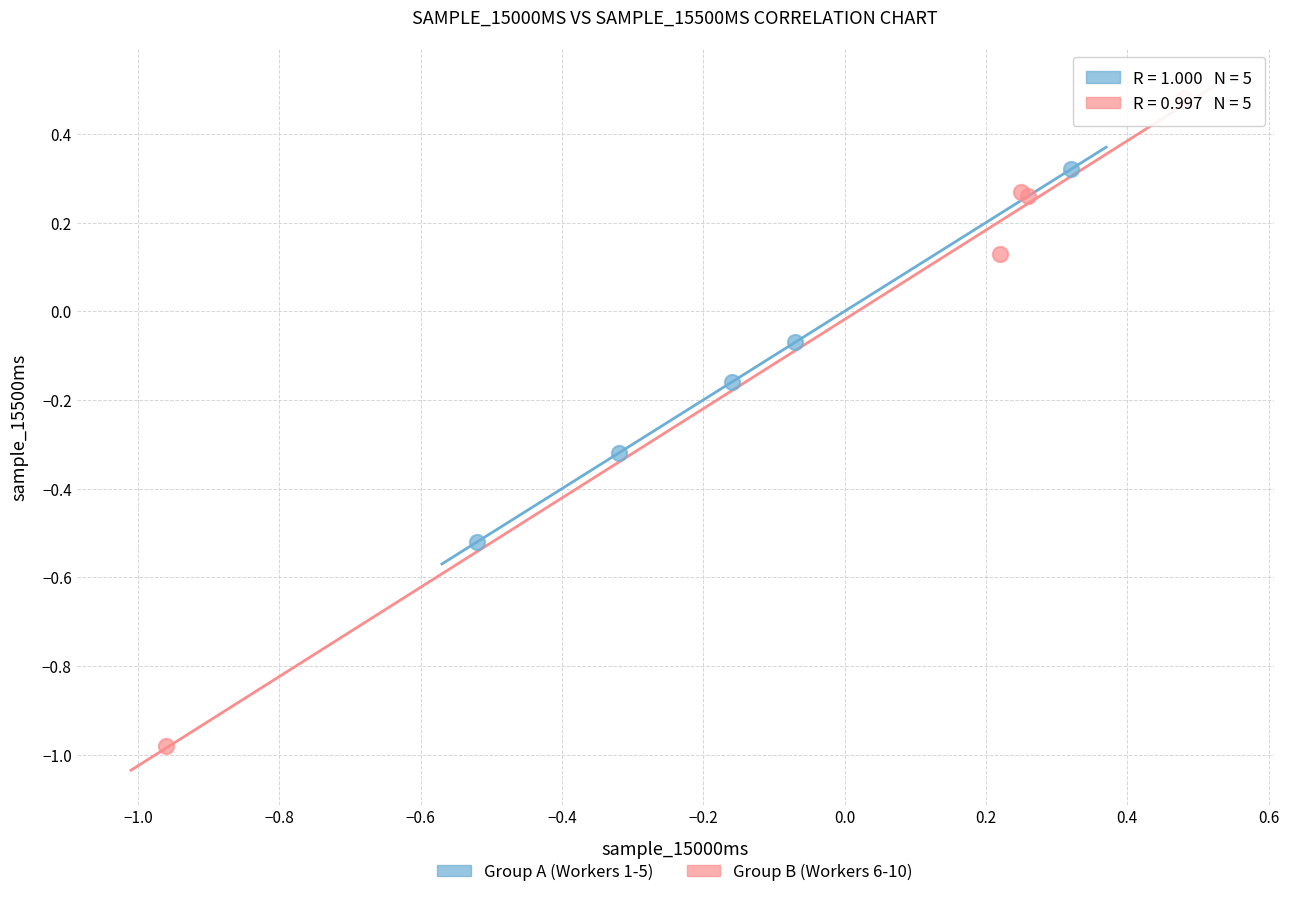

What are all the series names shown in the legend?

Group A (Workers 1-5), Group B (Workers 6-10)